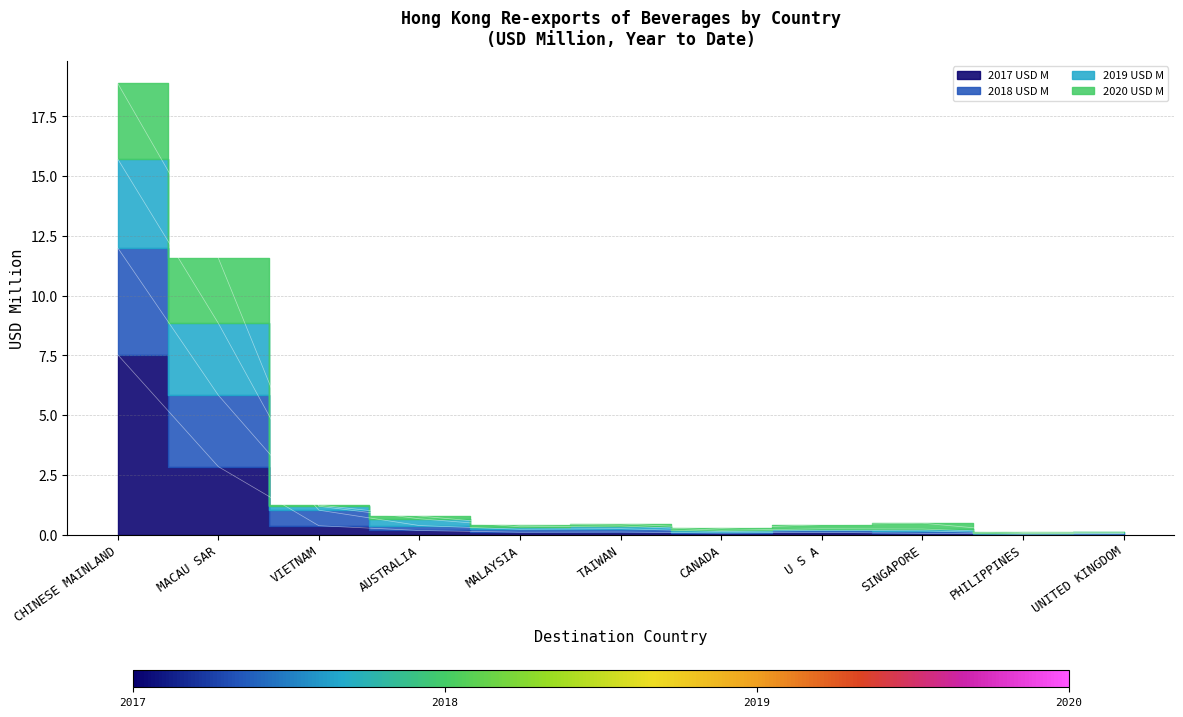

Which has a higher value, CANADA or MALAYSIA?

MALAYSIA